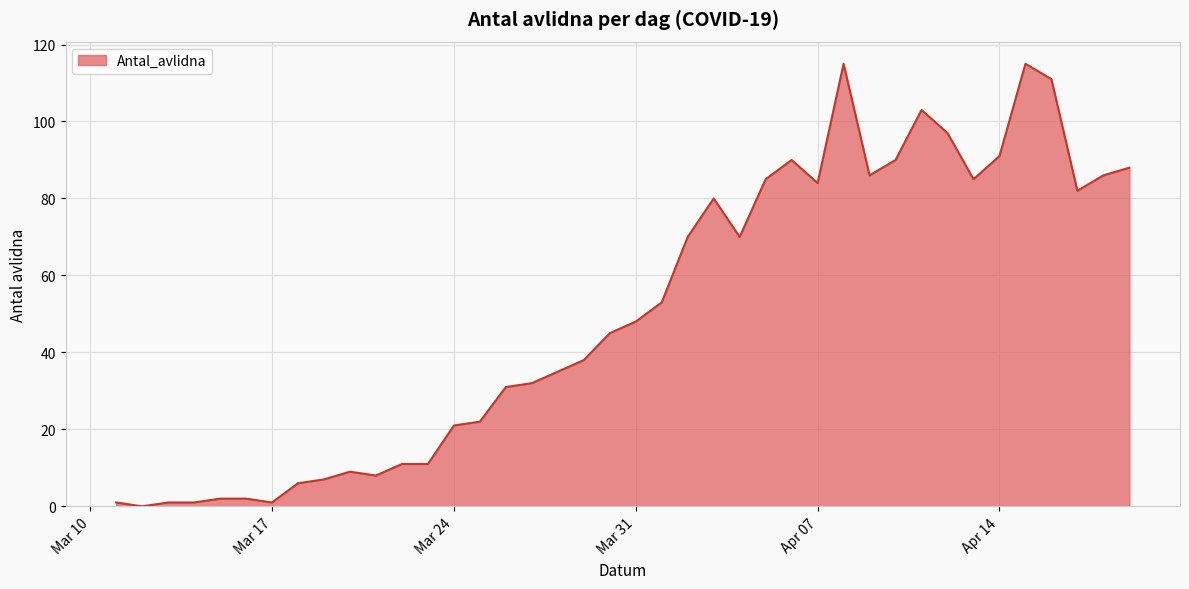

Does the chart display data point markers on the line(s)?

No